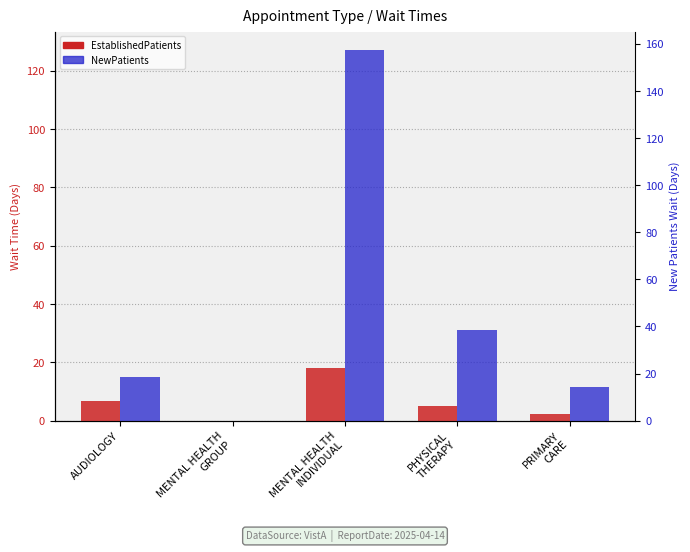

List the series in order of their overall mean, lowest first.

EstablishedPatients, NewPatients